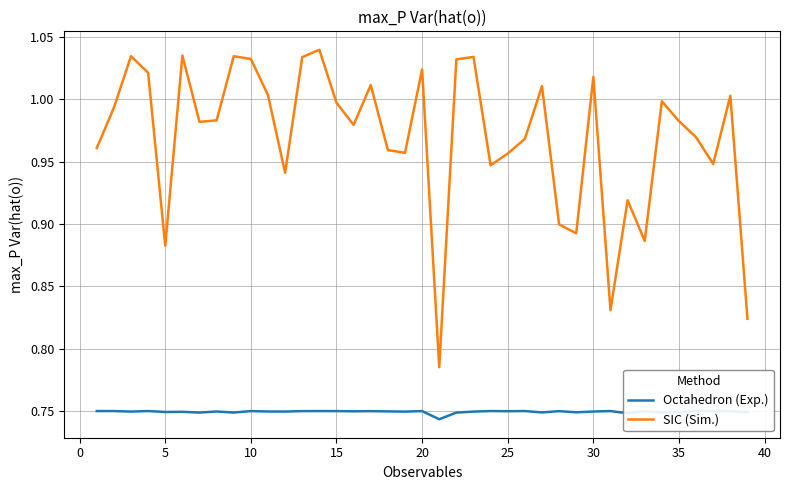

How many series are shown in this chart?

2